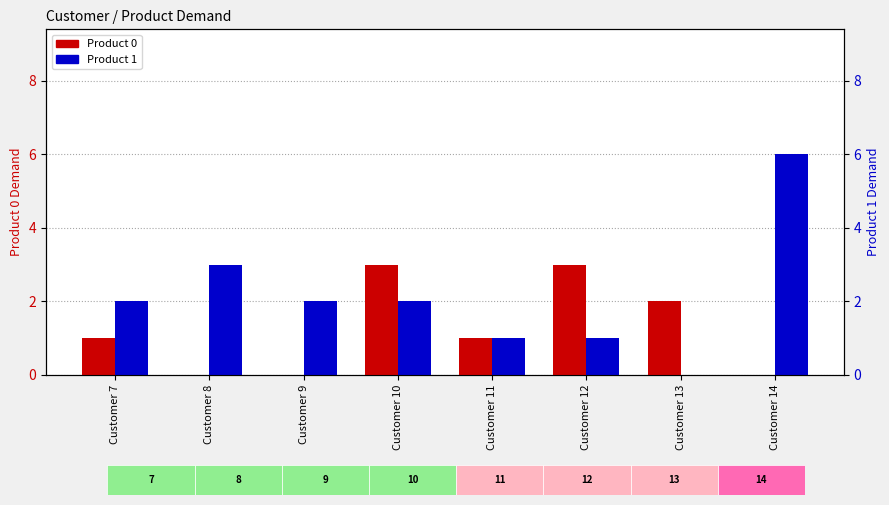

Which category has the highest value across all series?

Customer 14